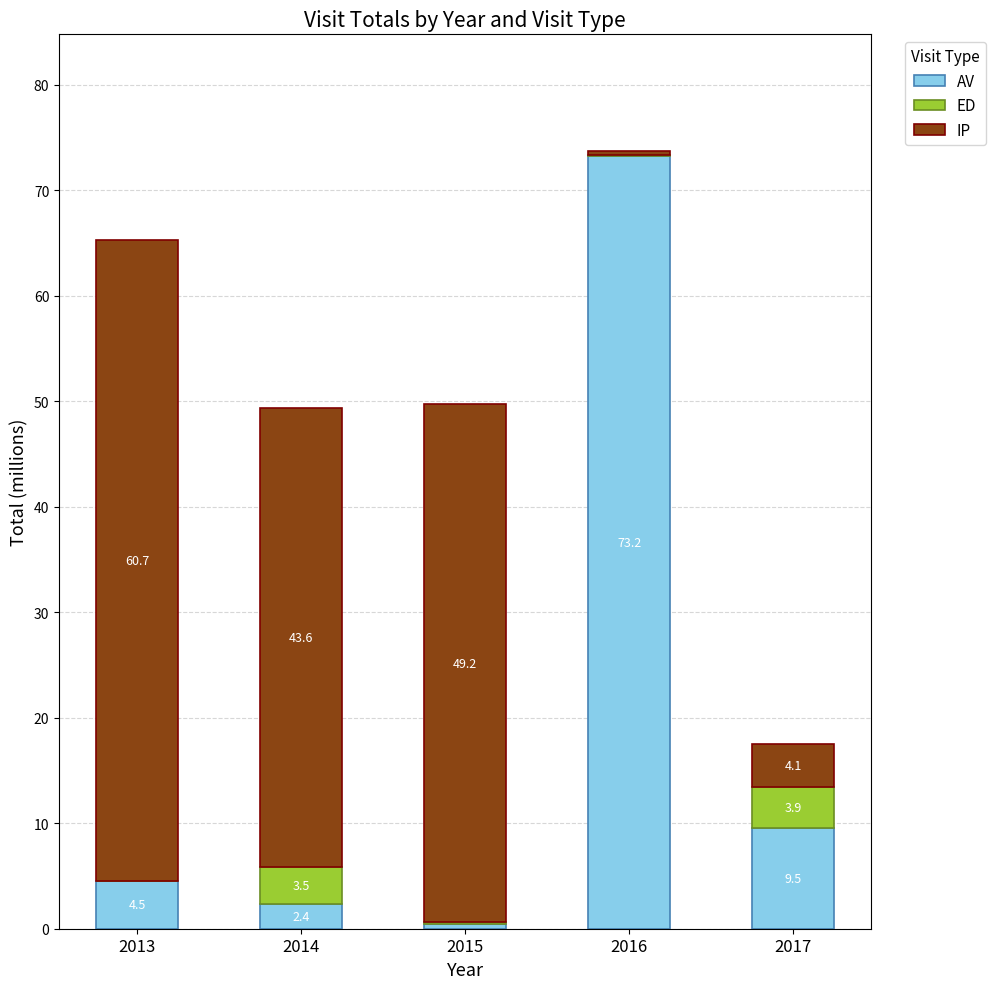

What is the difference between the AV values at 2017 and 2016?

63.7